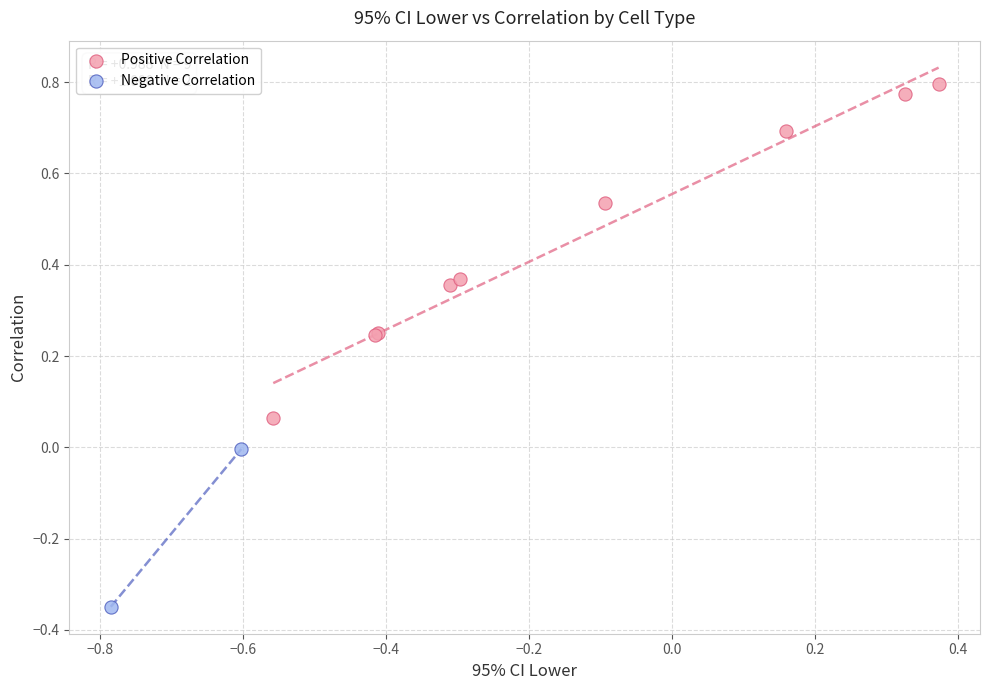

What are all the series names shown in the legend?

Positive Correlation, Negative Correlation